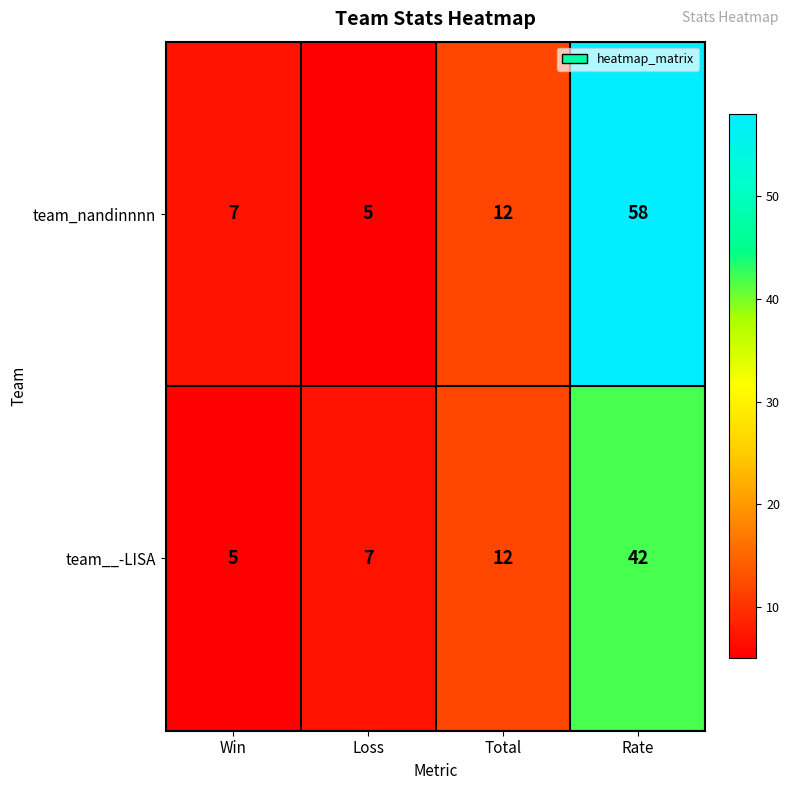

Reading left to right, what are all the values shown in this chart?

team_nandinnnn: 7	5	12	58
team__-LISA: 5	7	12	42